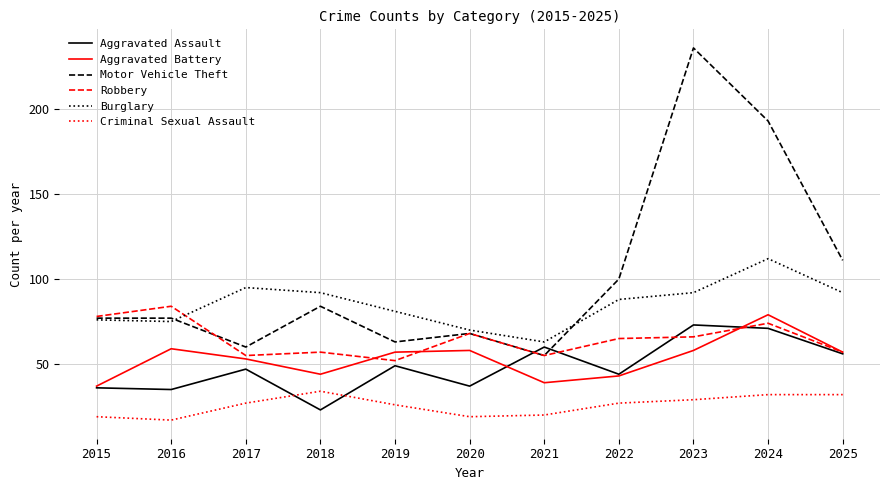

The Criminal Sexual Assault series shows 34 at 2018. True or false?

True